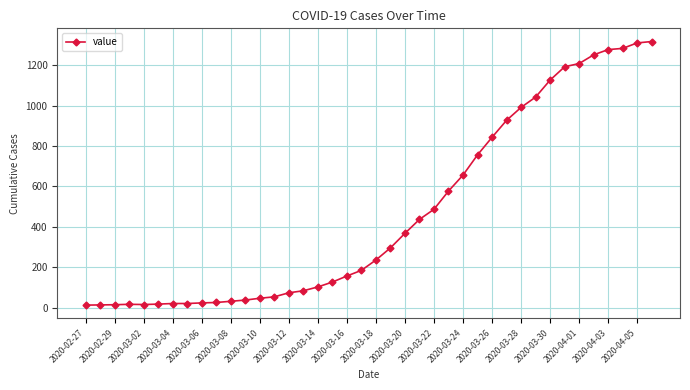

What is the greatest value displayed?

1317